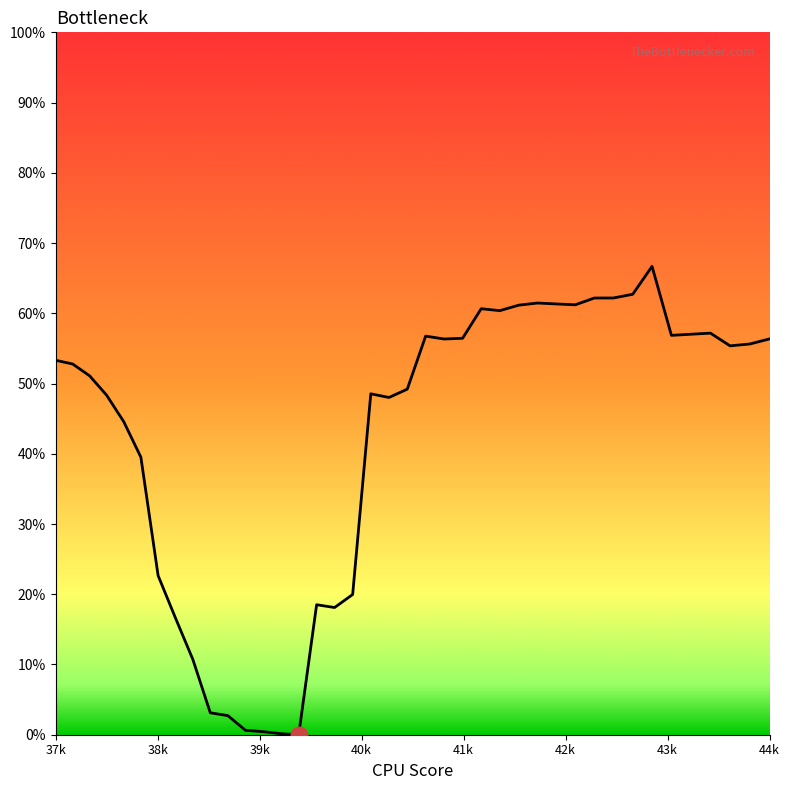

Does the chart have visible grid lines?

No